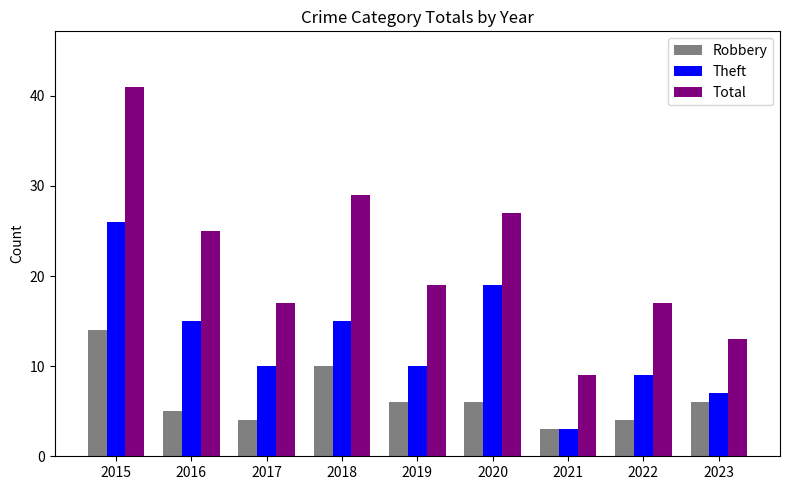

What is the total value across all series at 2018?

54